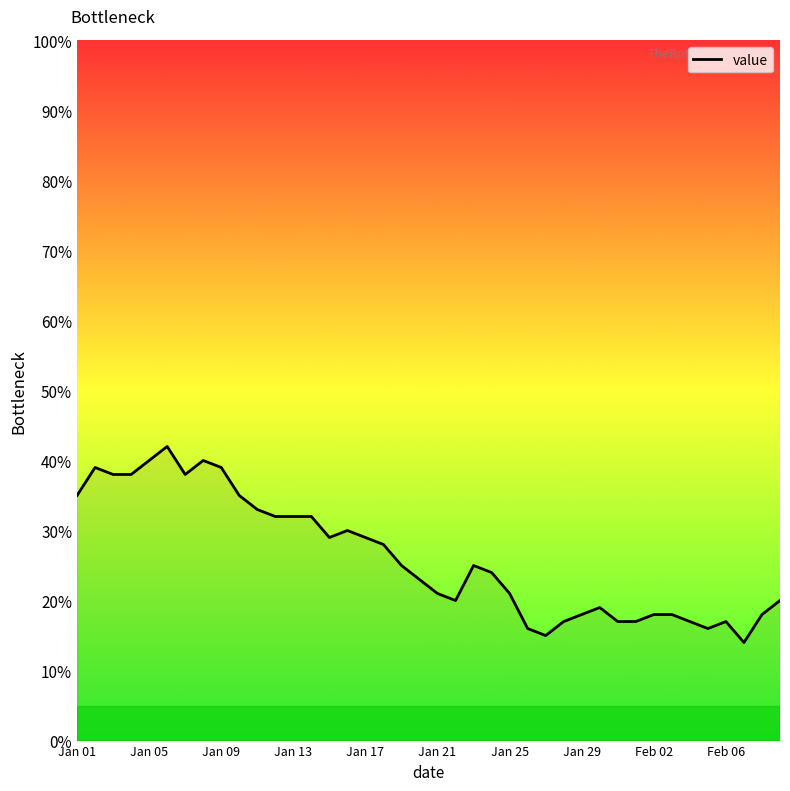

What is the greatest value displayed?

42